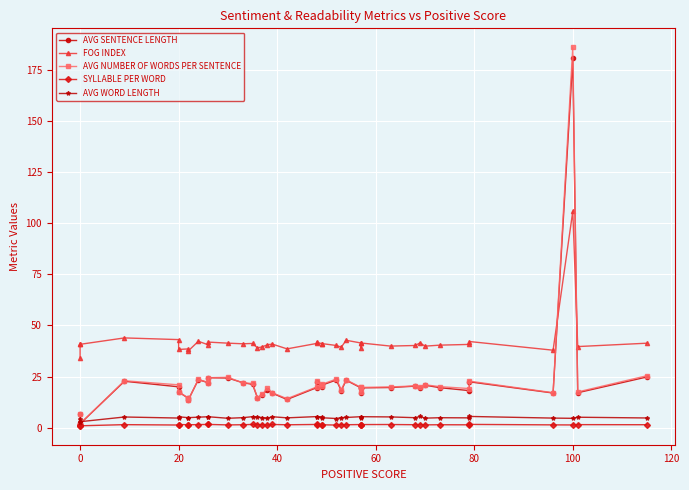

What is the difference between the second highest and second lowest values in the AVG SENTENCE LENGTH series?

22.8